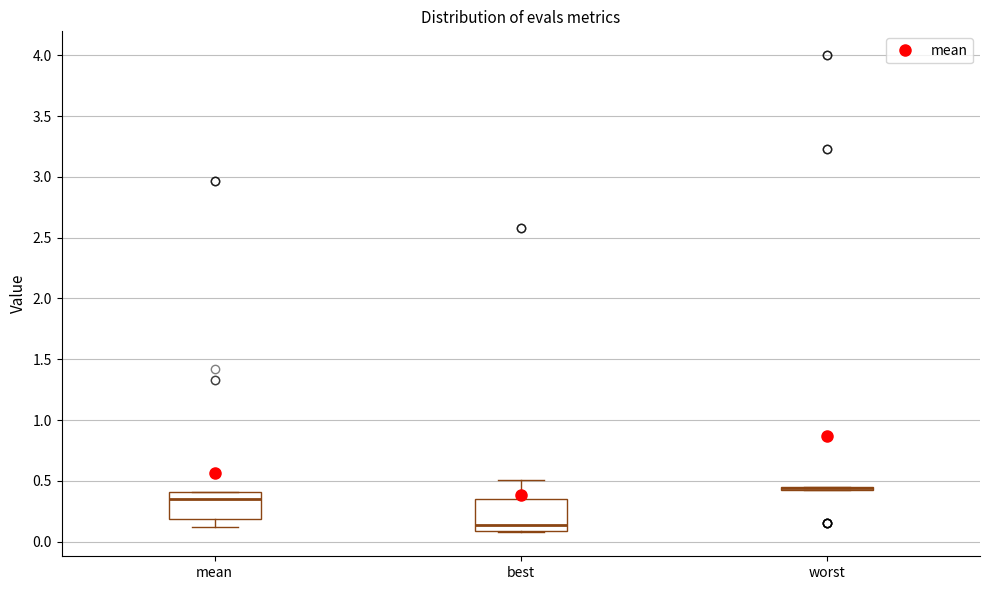

Where does the median line of the box for mean sit on the y-axis? The values are not printed on the chart, so give them approximately, as read against the axis.

0.35